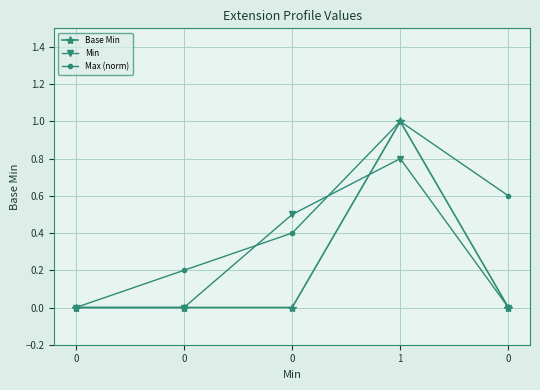

Is the value of Max (norm) at 0 greater than the value of Base Min at 0?

No